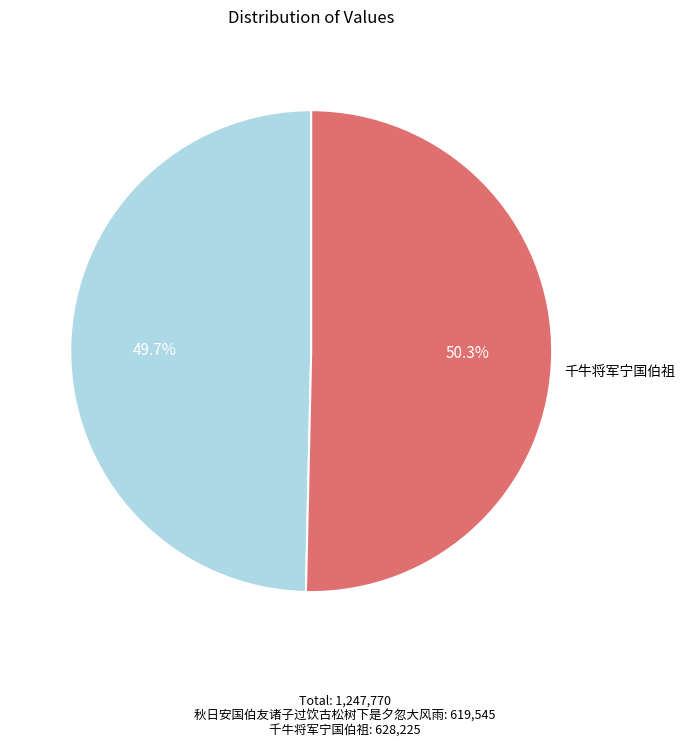

How many segments does this pie chart have?

2